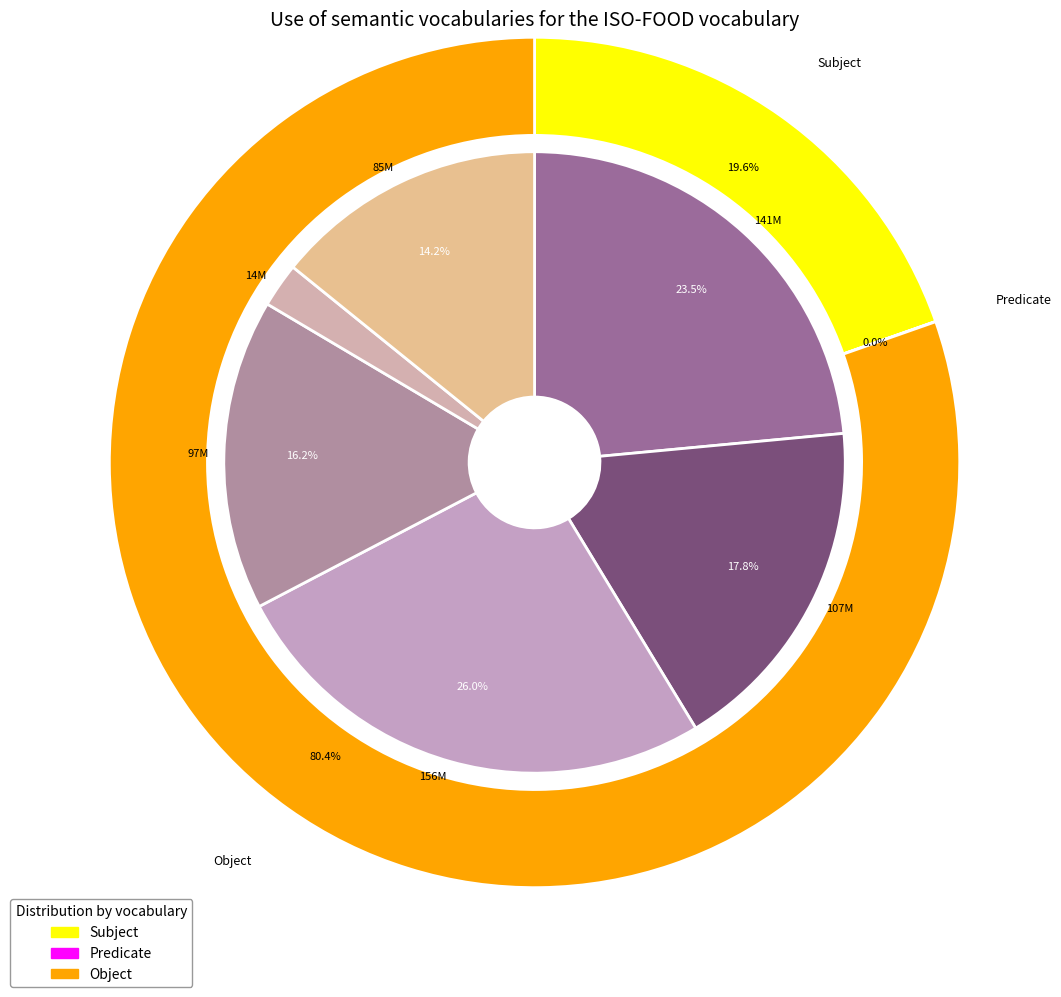

What is the difference between the highest and lowest values at 8?

464713195